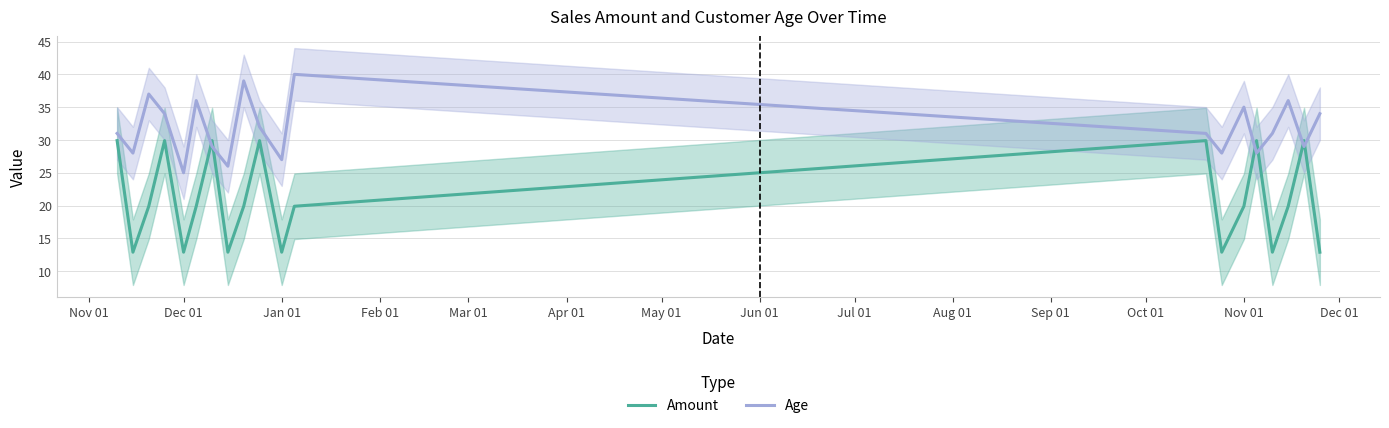

How many times do Age and Amount cross each other?

6